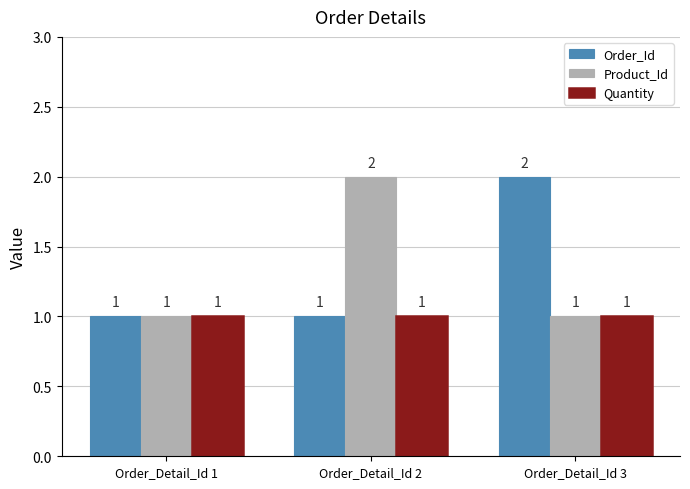

What is the total value across all series at Order_Detail_Id 1?

3